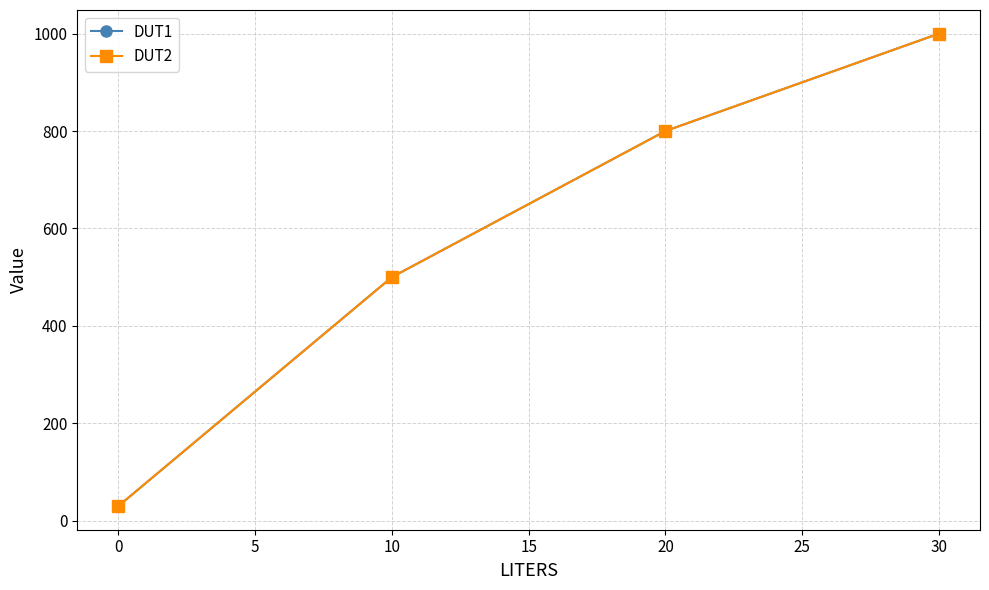

True or false: DUT1 and DUT2 cross at least once.

False